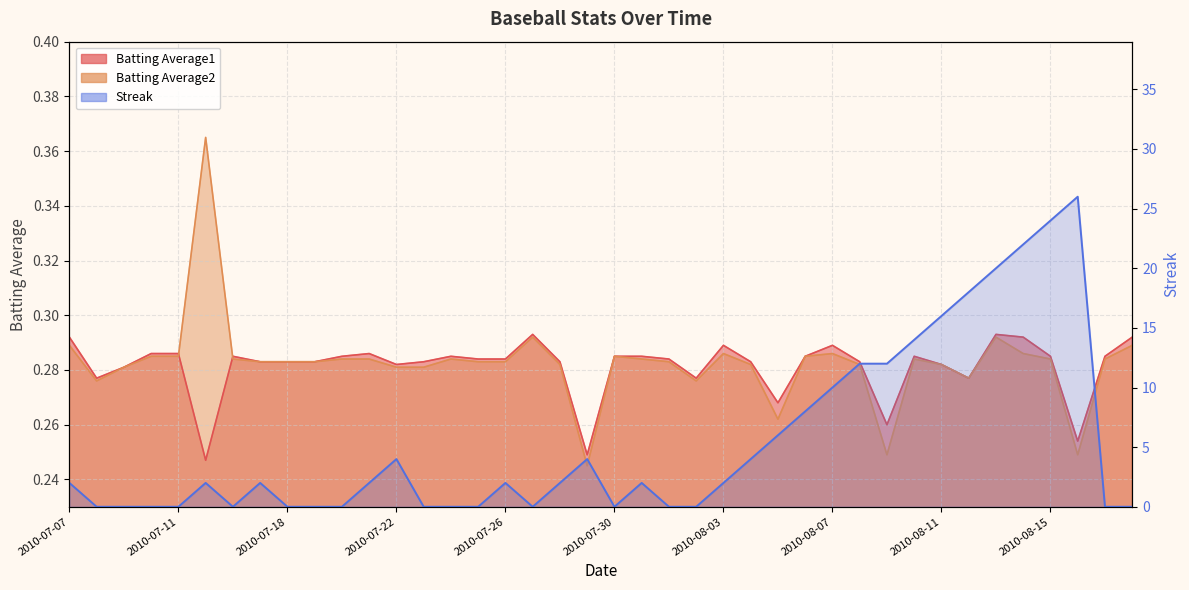

Does the chart have visible grid lines?

Yes